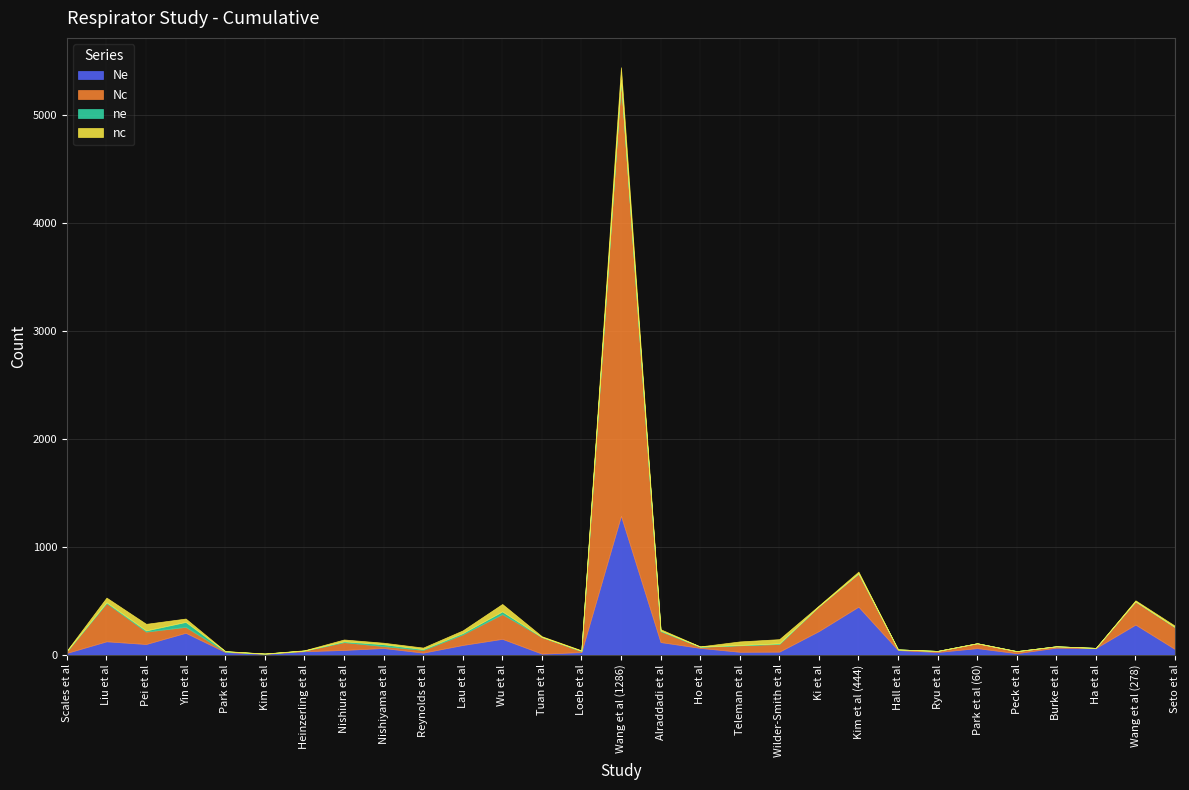

What is the difference between the maximum and second lowest values in the nc series?

119